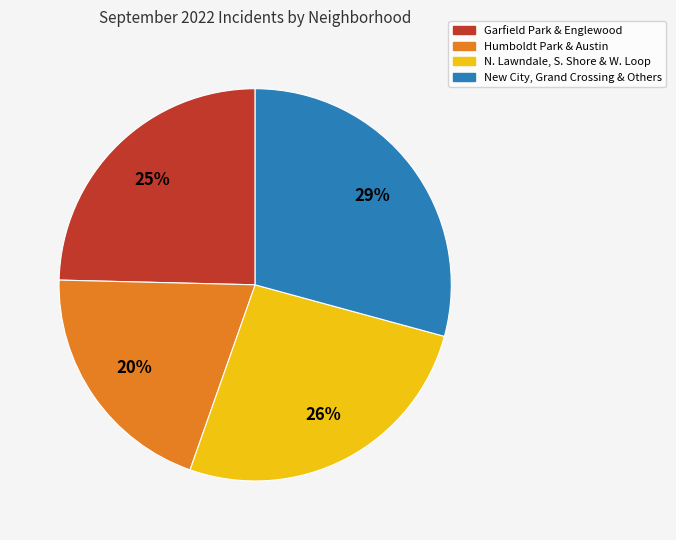

How many slices are in this pie chart?

4